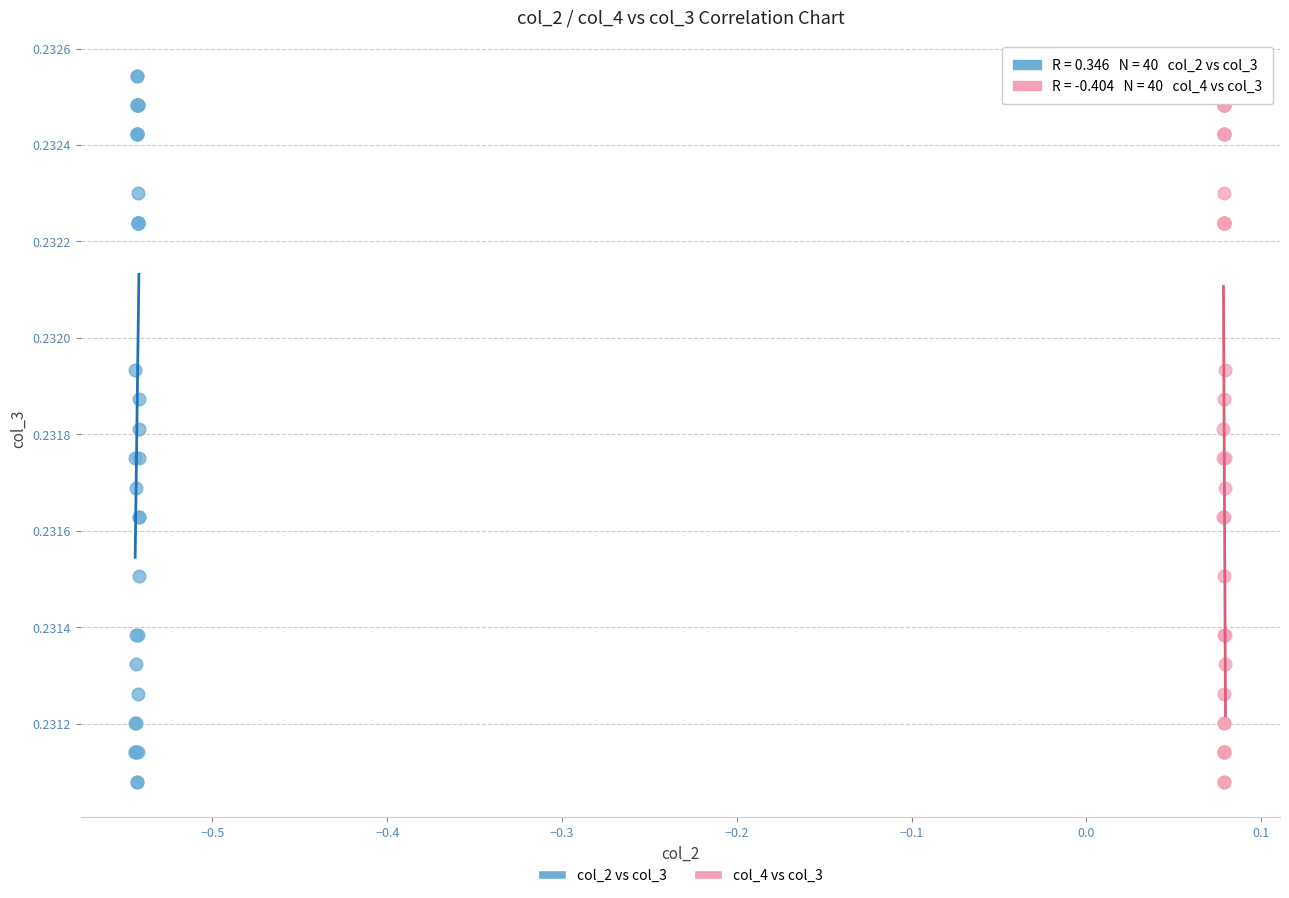

What are all the series names shown in the legend?

col_2 vs col_3, col_4 vs col_3